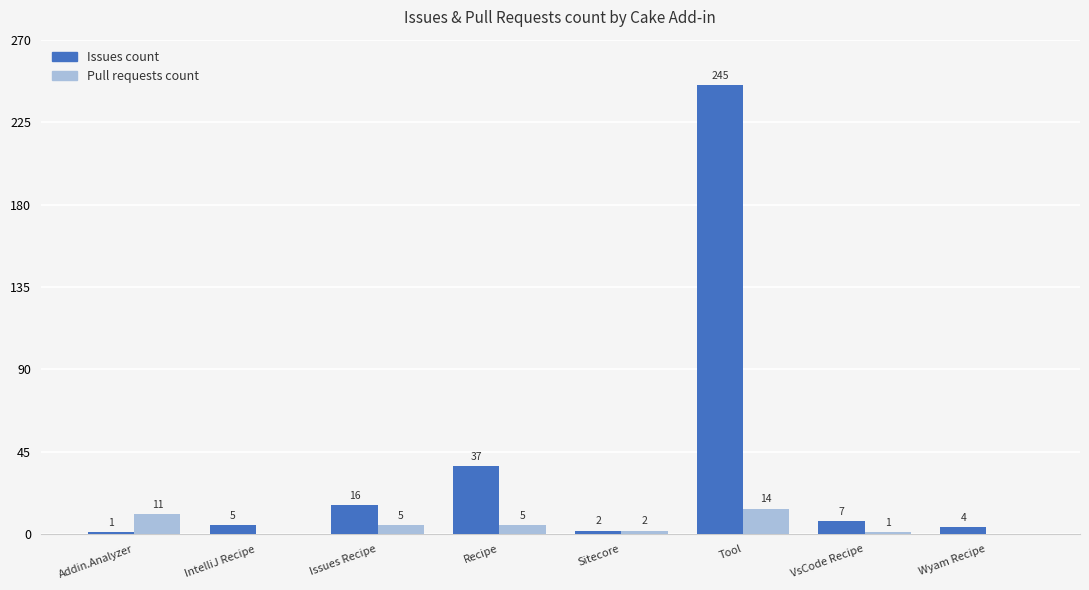

How many groups of bars are there?

8